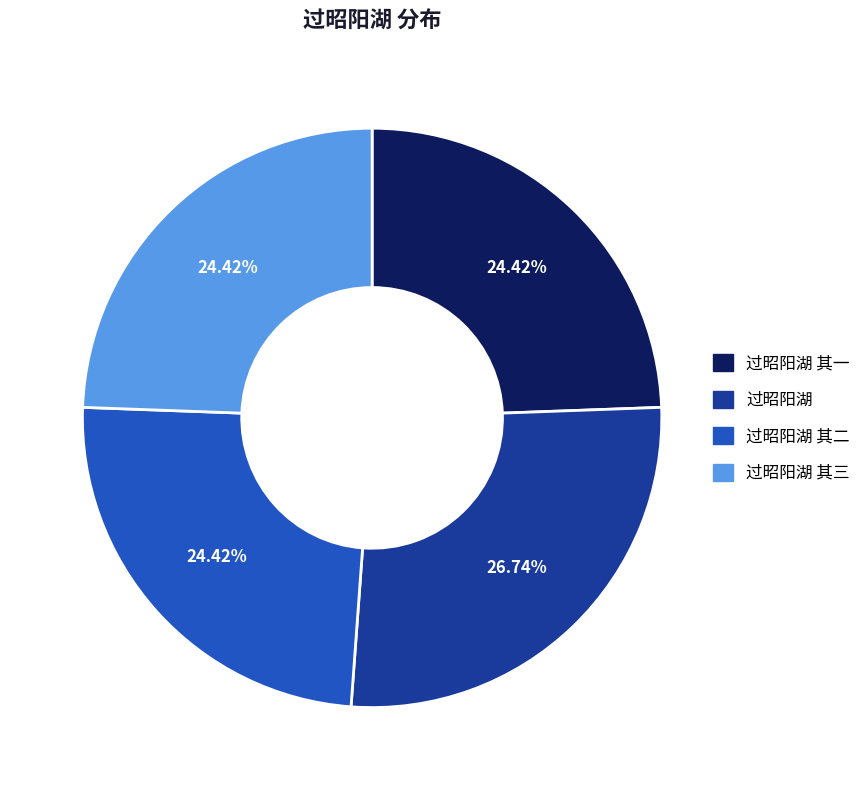

Does any single category account for the majority?

No